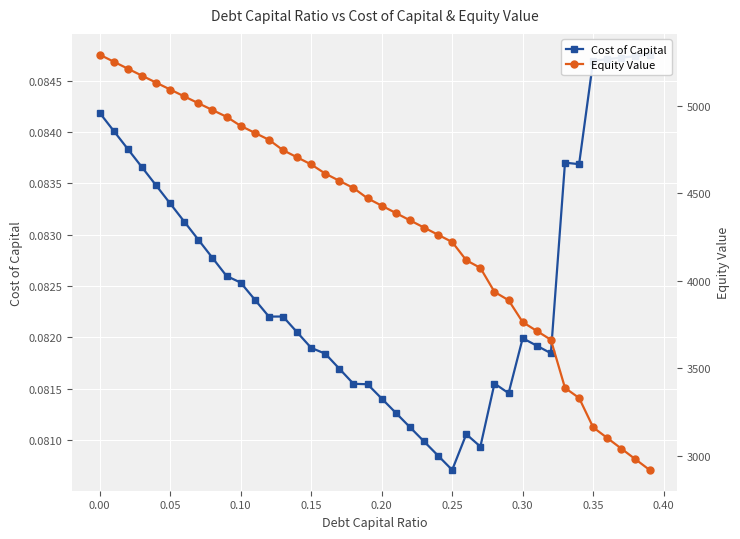

True or false: Cost of Capital and Equity Value intersect in this chart.

False